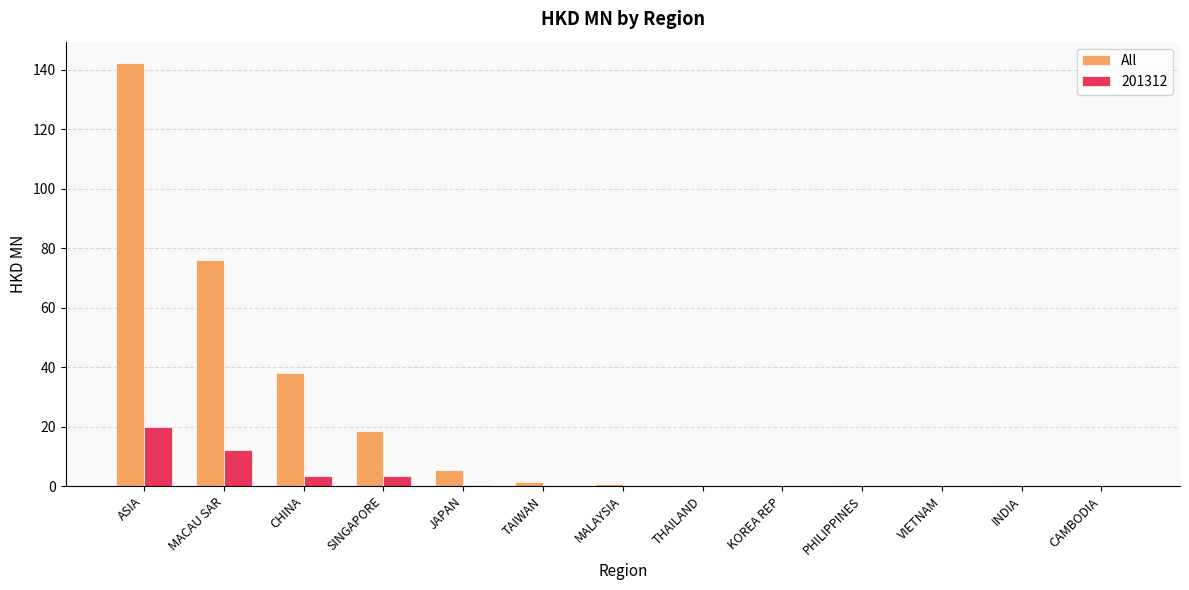

Between MACAU SAR and MALAYSIA, which series saw the biggest shift?

All